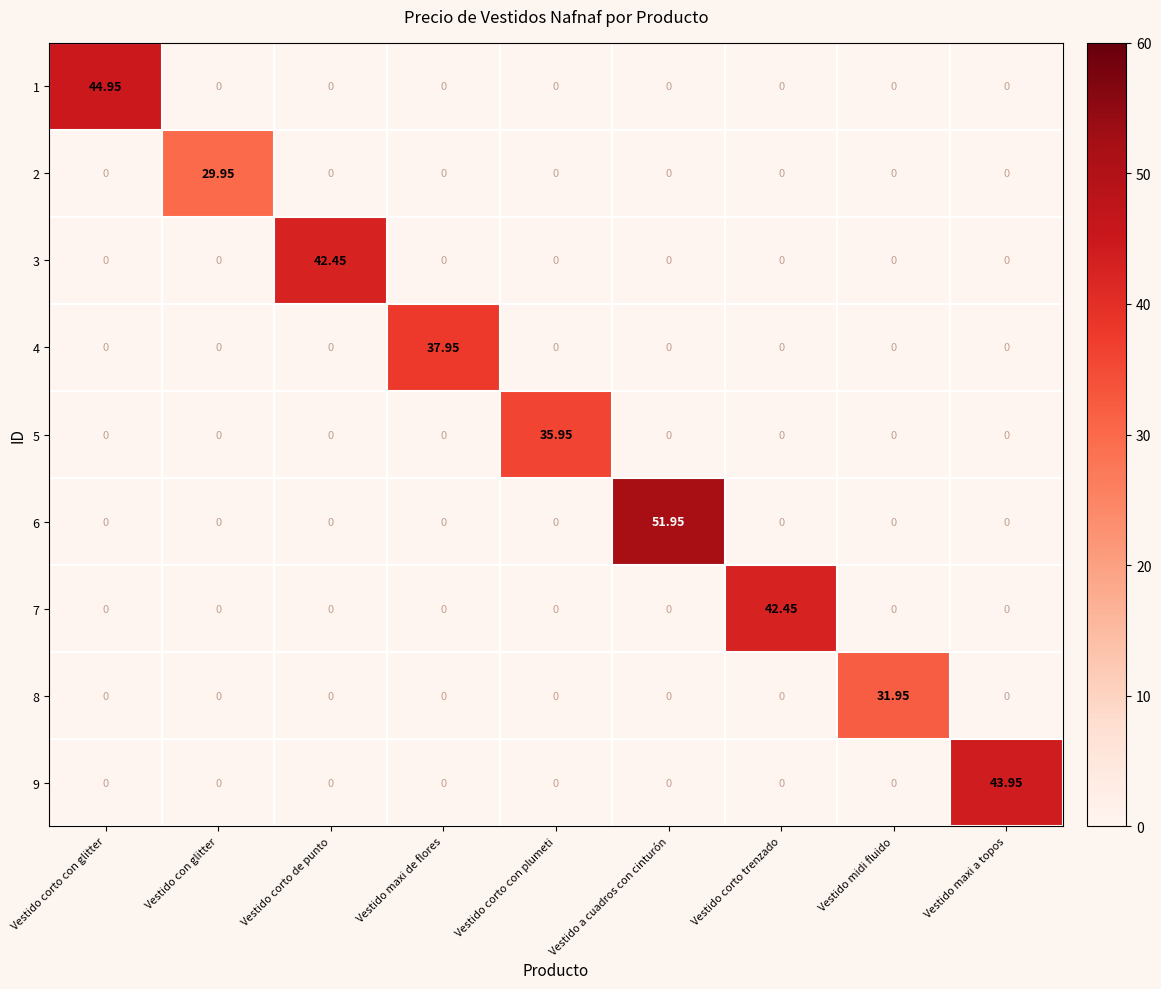

At which label does 5 reach its peak?

Vestido corto con plumeti